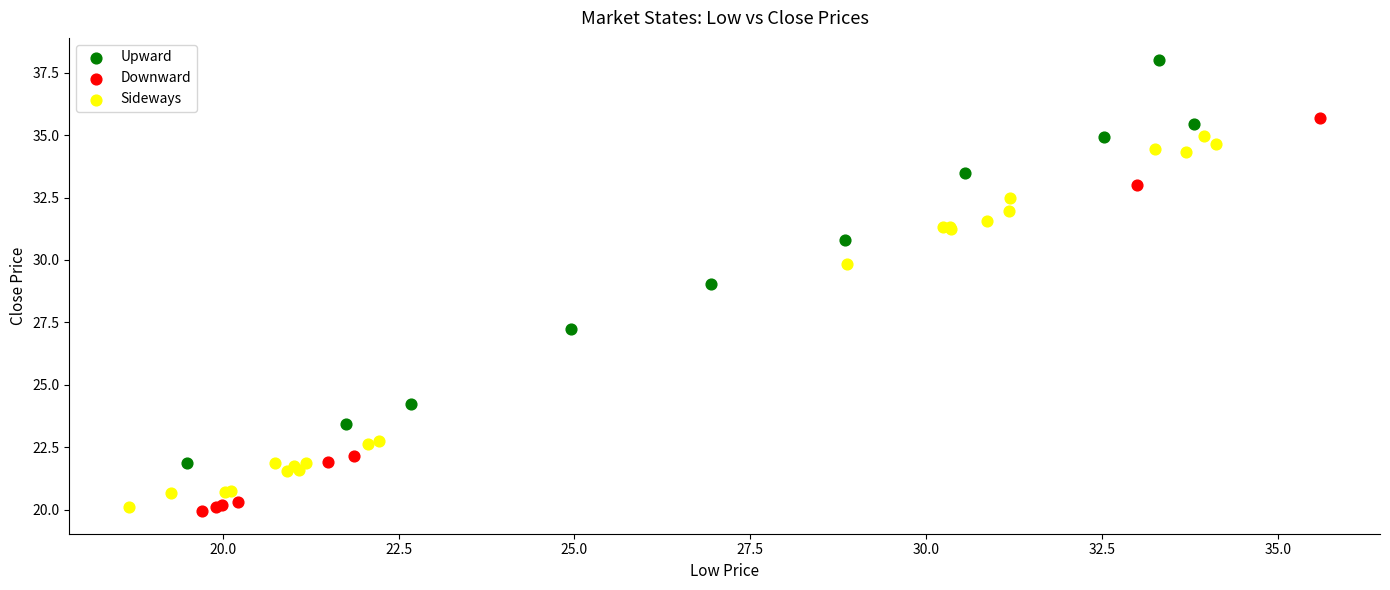

Which series reaches the maximum Y coordinate?

Upward